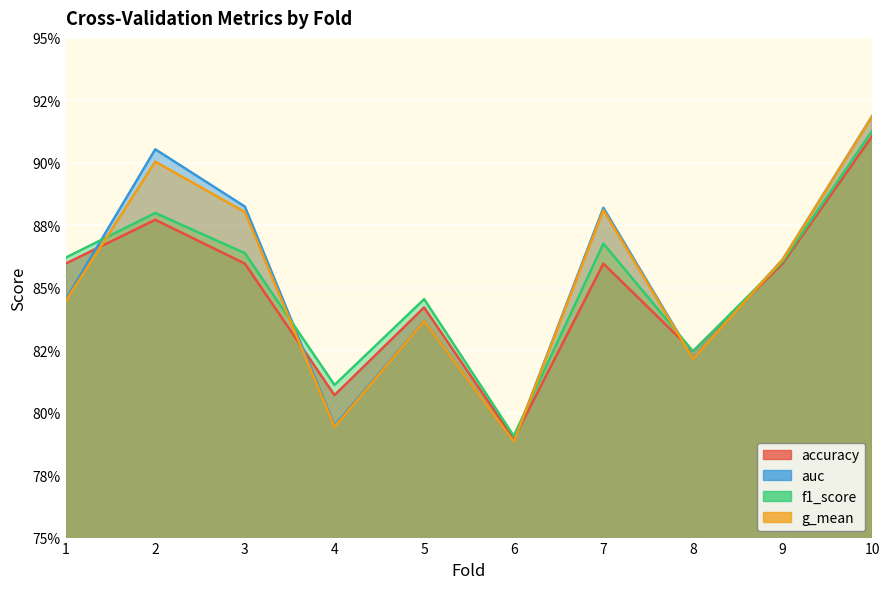

True or false: auc has more than 2 interior local peaks.

True